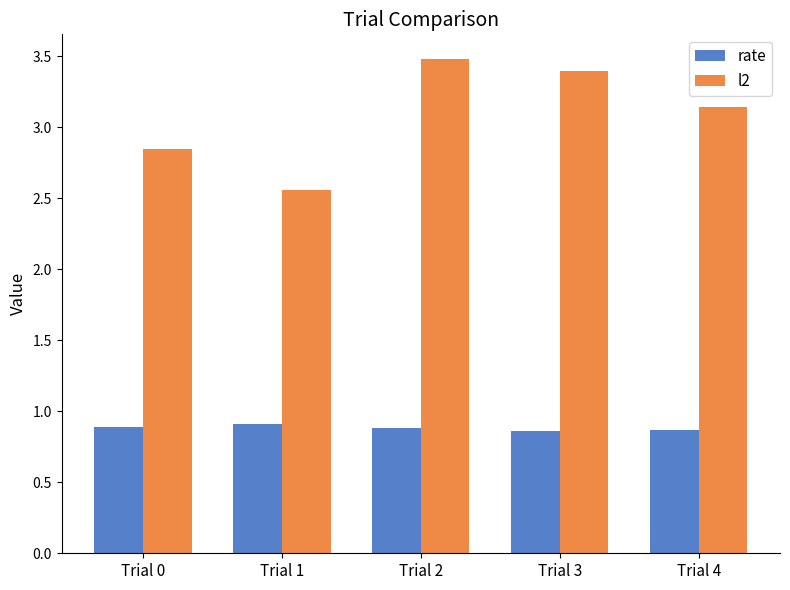

Is it true that l2 equals 2.3 at Trial 2?

False